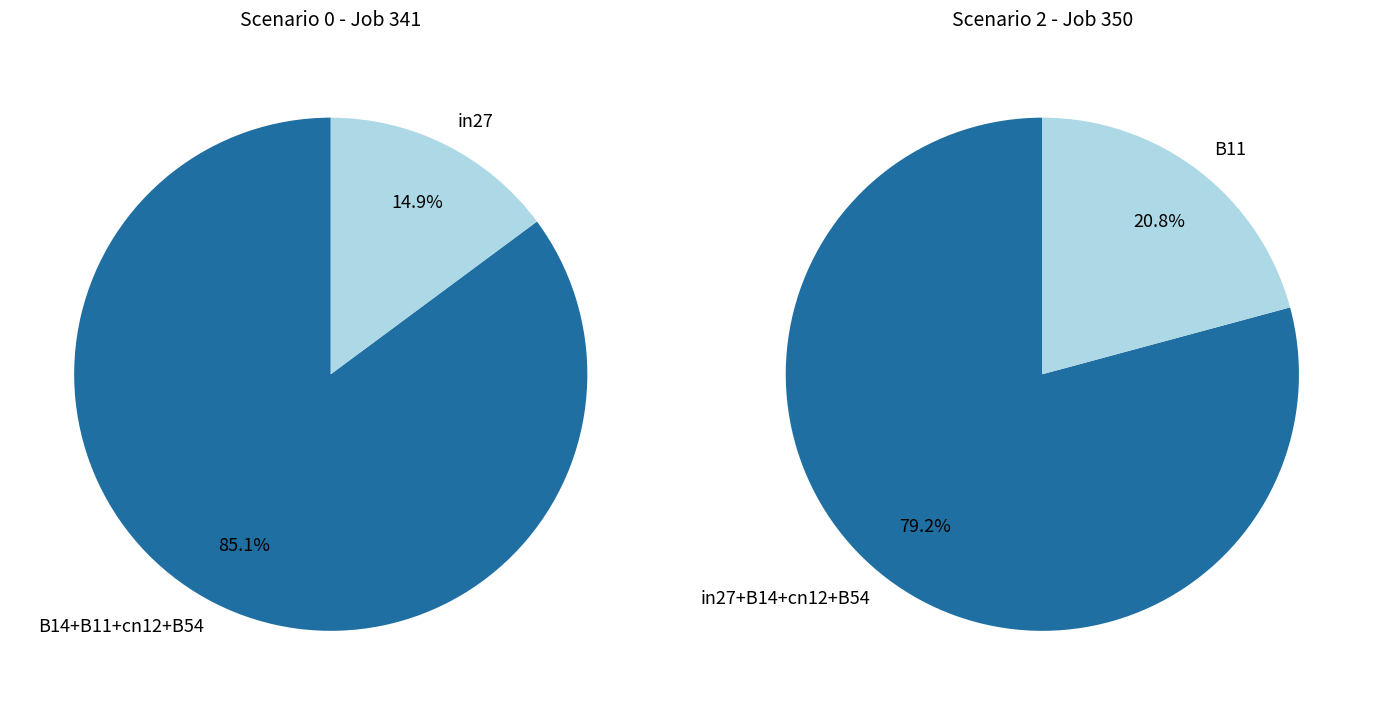

Does B11 account for over 50% of the chart?

No